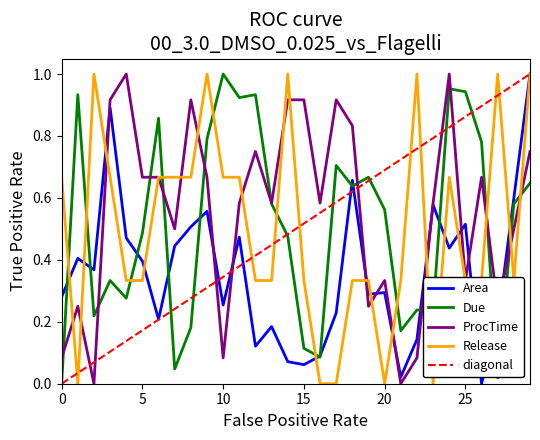

Where is Area nearest to the value 0?

26